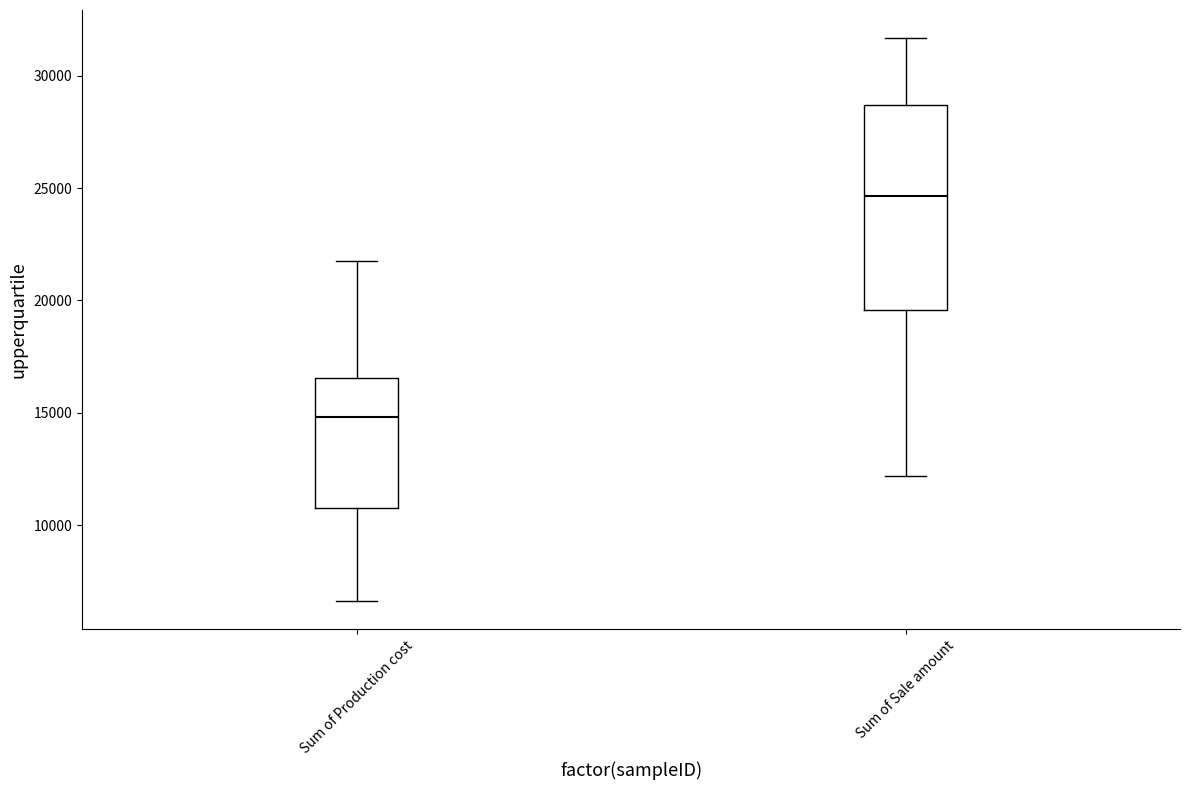

Which box is the tallest, from its lower edge to its upper edge?

Sum of Sale amount